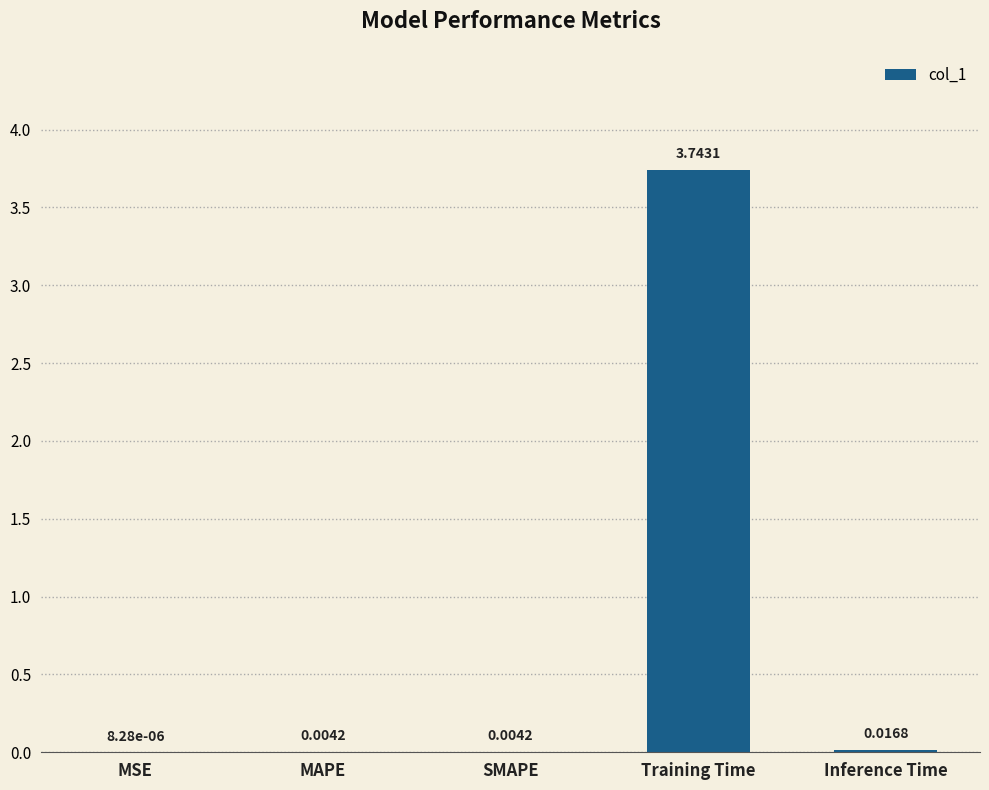

Where is the data nearest to the value 1?

Inference Time